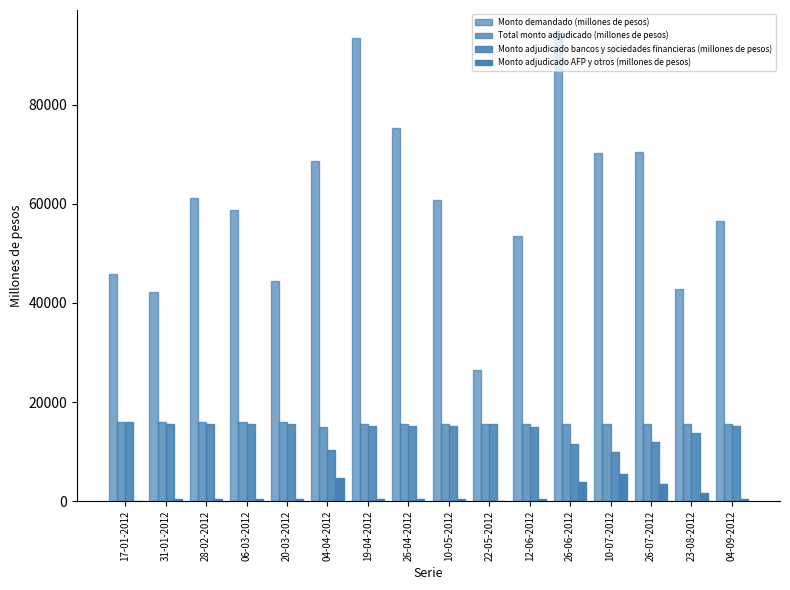

Does the chart contain stacked bars?

No